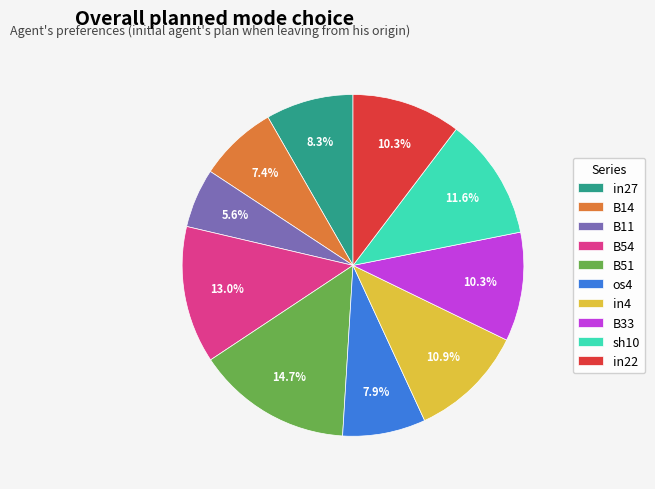

The B33 slice represents 10% of the pie. True or false?

True